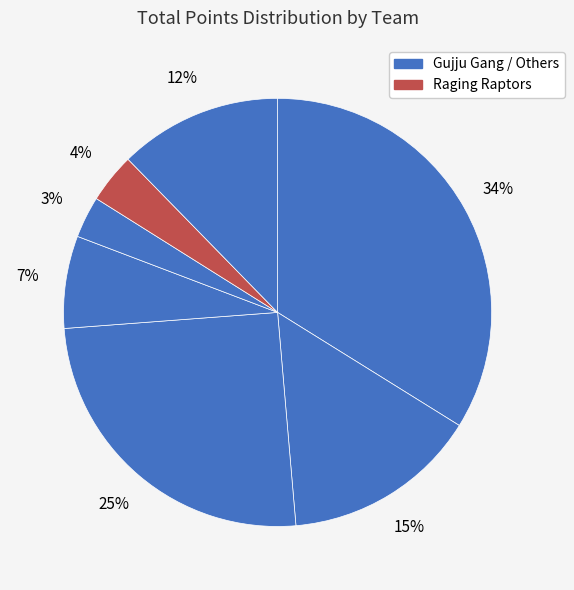

How many slices are in this pie chart?

7